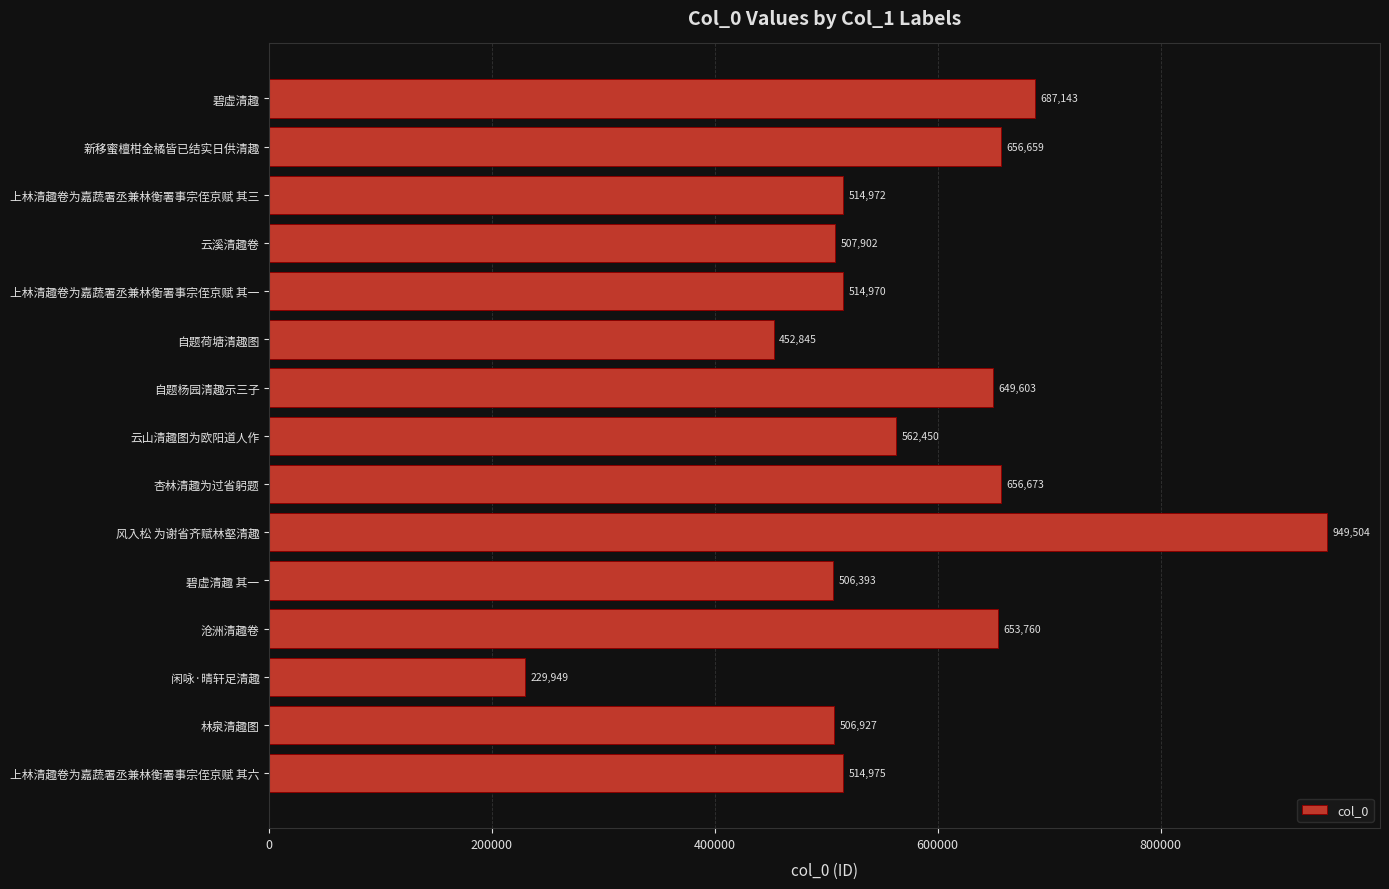

What is the label of the 2nd bar from the top?

新移蜜檀柑金橘皆已结实日供清趣